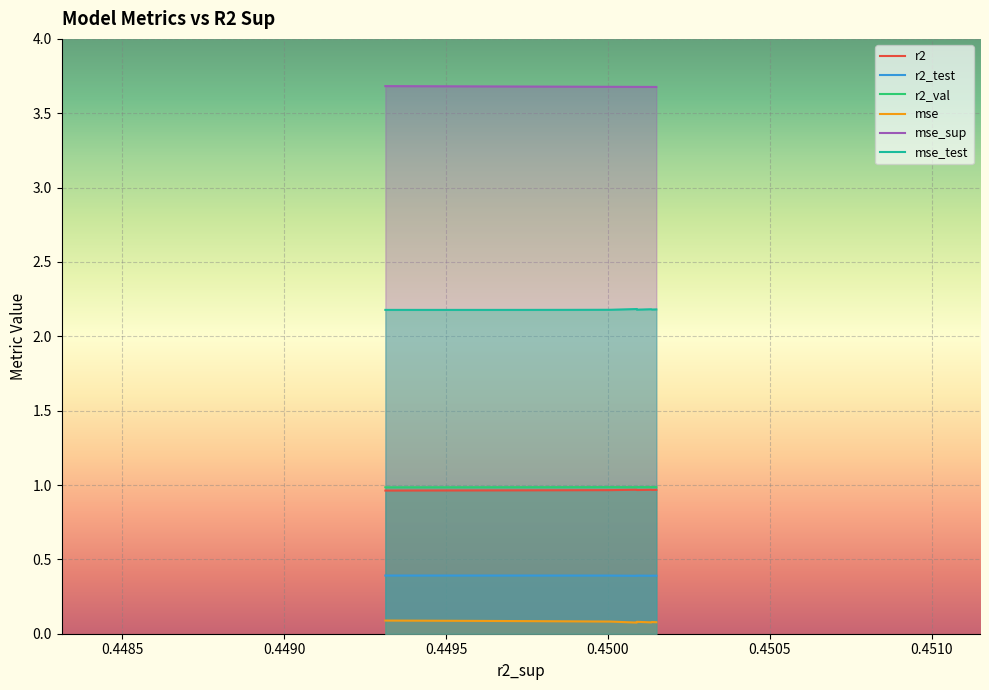

The mse_test series shows 3.9 at 2. True or false?

False